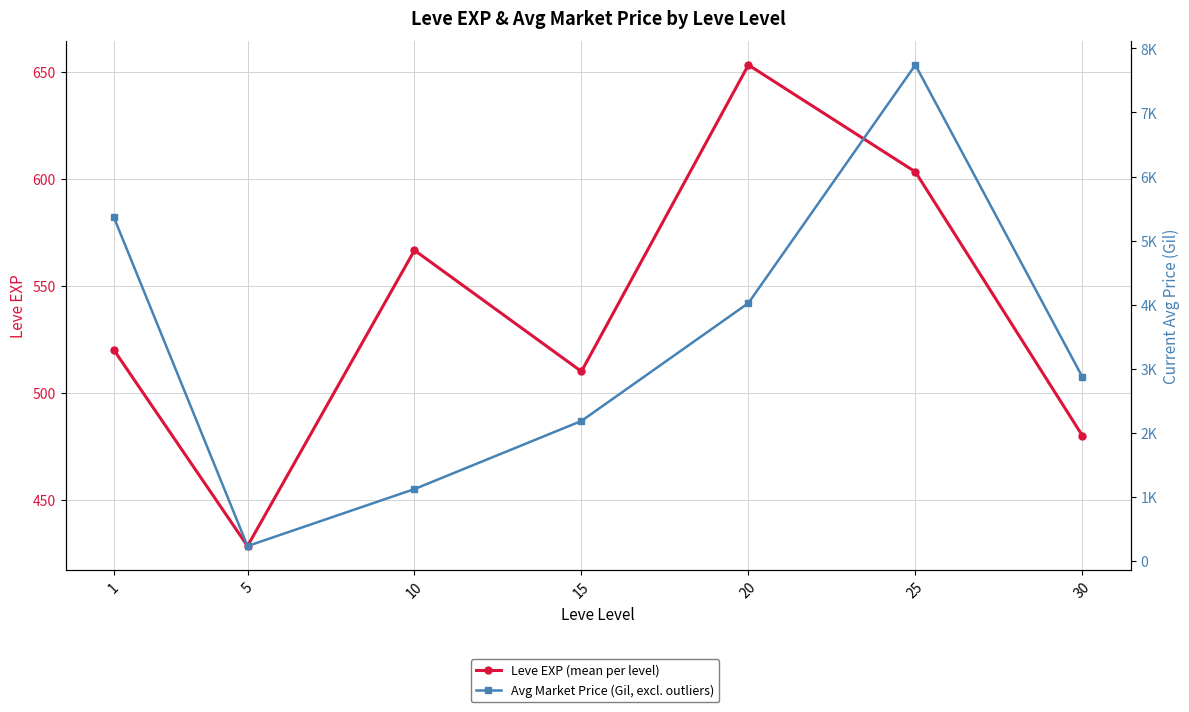

List the series in order of their peak value, lowest first.

Leve EXP (mean per level), Avg Market Price (Gil, excl. outliers)